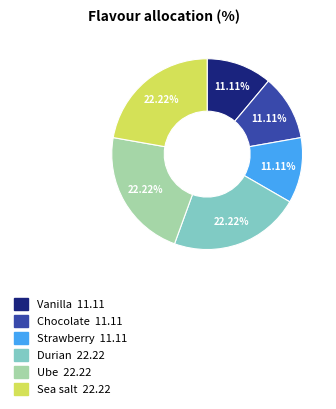

To the nearest percent, what is the difference between the Durian and Vanilla slice percentages?

11%